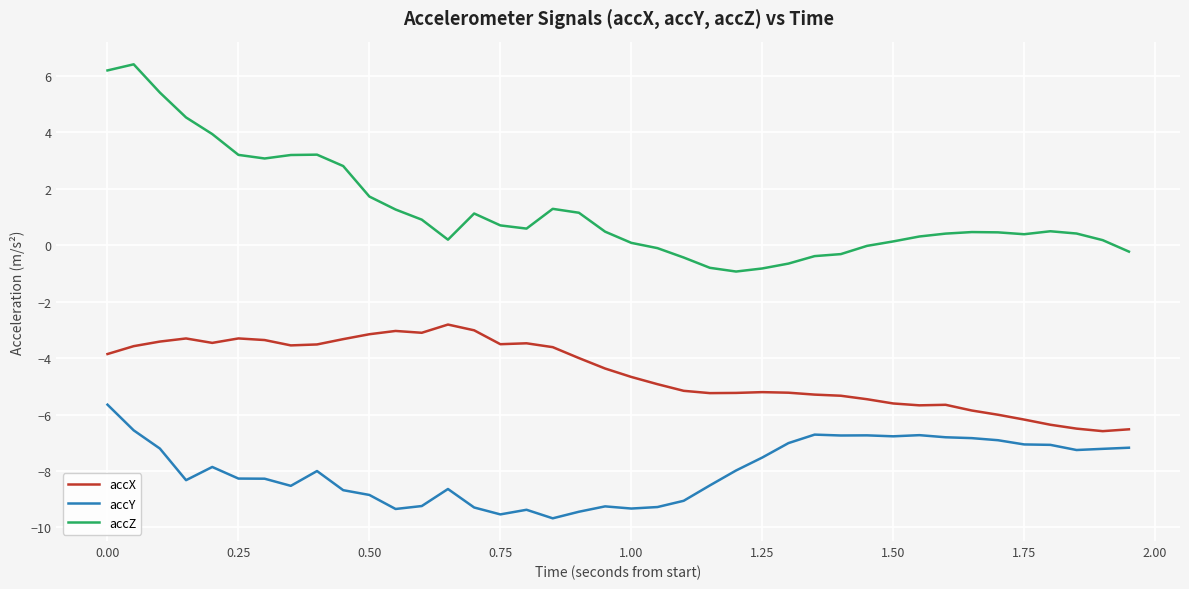

Which series has the largest total across all categories?

accZ